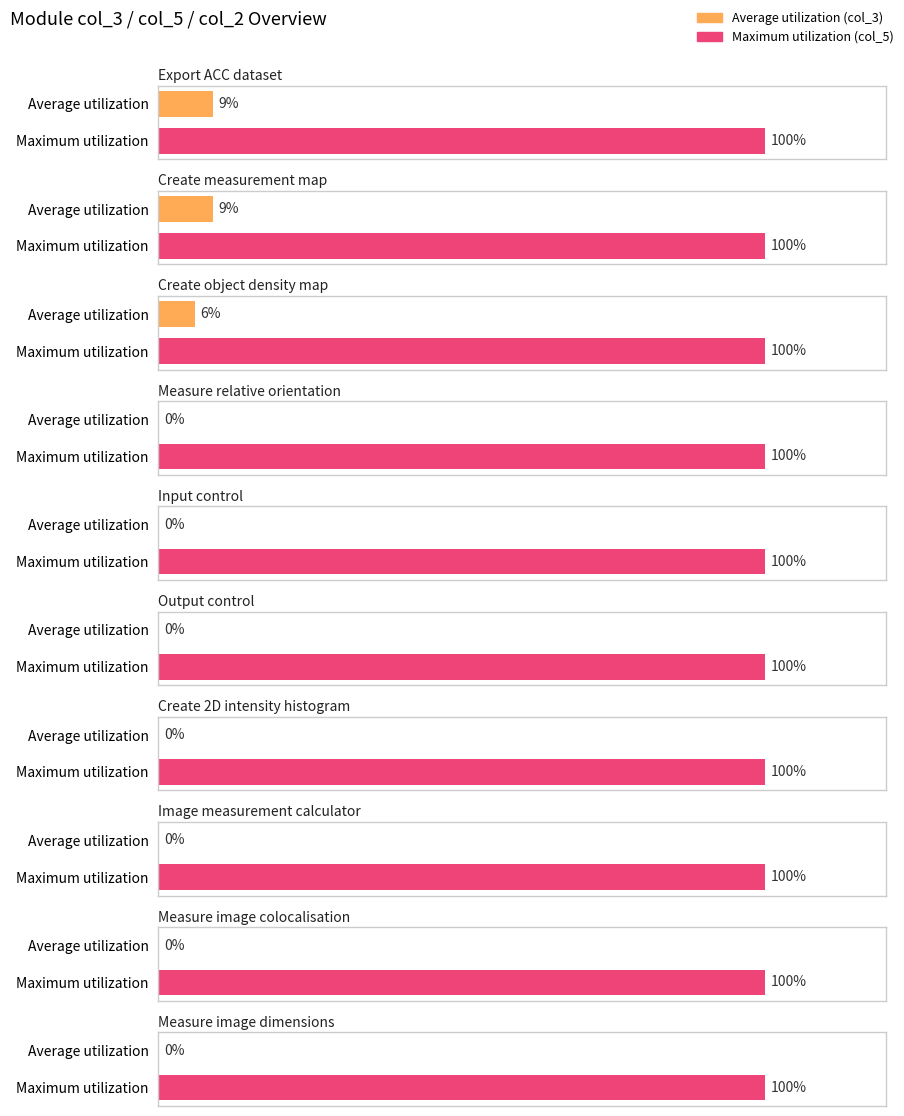

Reading right to left, extract all data points from this chart.

col_2 (True=1): 1	1	1	1	1	1	0	1	1	1
col_3 (count): 0	0	0	0	0	0	0	6	9	9
col_5 (value): 100	100	100	100	100	100	100	100	100	100